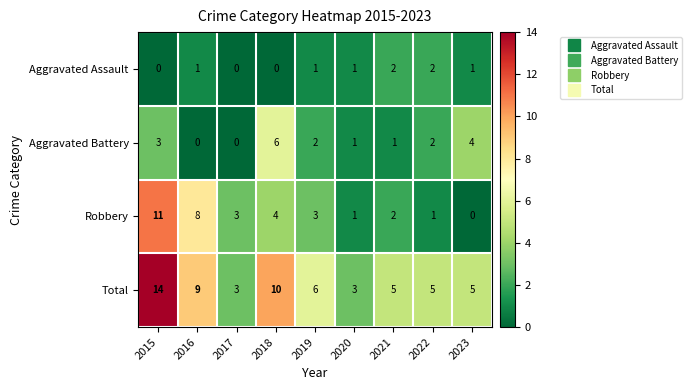

At which category is the sum across all series the highest?

2015